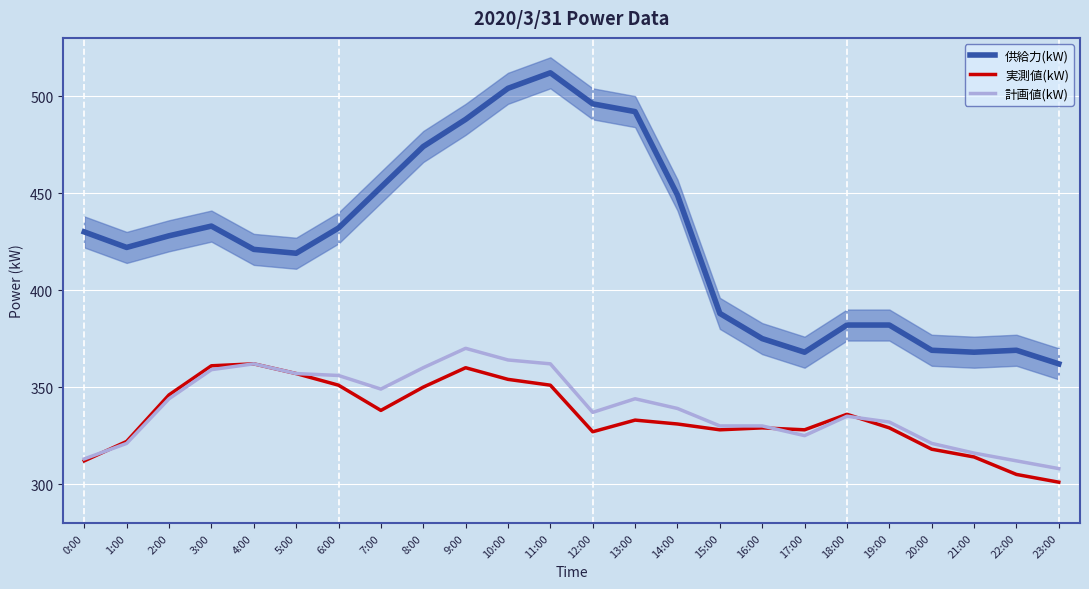

What is the smallest value displayed?

301